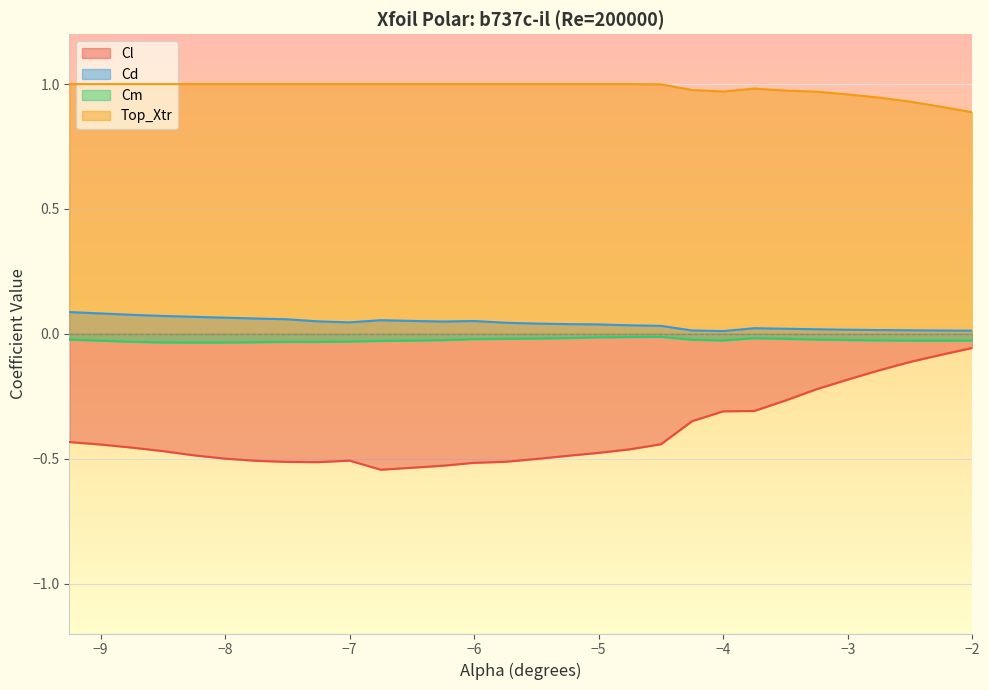

True or false: Cd and Cm intersect in this chart.

False